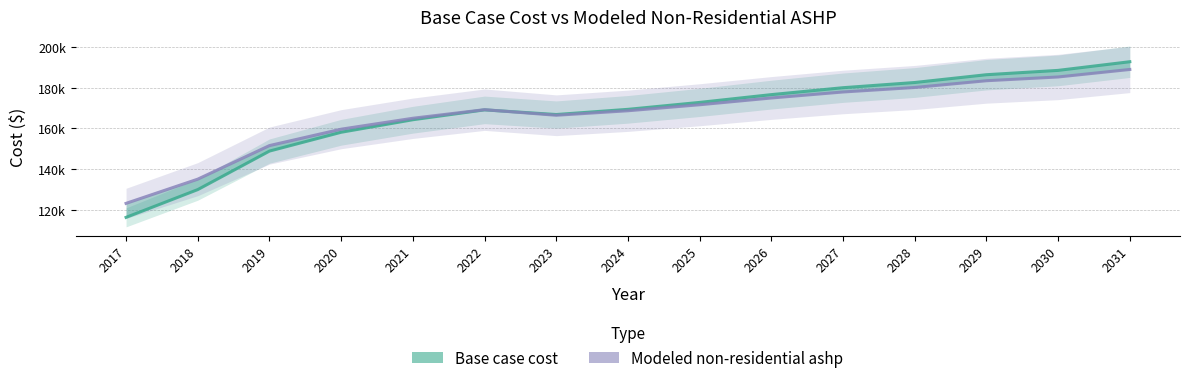

Reading left to right, transcribe all the data shown in this chart.

Base case cost: 2017=116403.3	2018=130013.5	2019=148892.1	2020=158111.9	2021=164258.5	2022=169087.9	2023=166805.4	2024=169351.2	2025=172745.6	2026=176564.3	2027=179958.7	2028=182504.5	2029=186323.2	2030=188444.7	2031=192687.6
Modeled non-residential ashp: 2017=123263.8	2018=135126.4	2019=151581.0	2020=159617.0	2021=164974.4	2022=169183.7	2023=166450.2	2024=168657.8	2025=171601.2	2026=174912.5	2027=177855.9	2028=180063.5	2029=183374.8	2030=185214.4	2031=188893.7